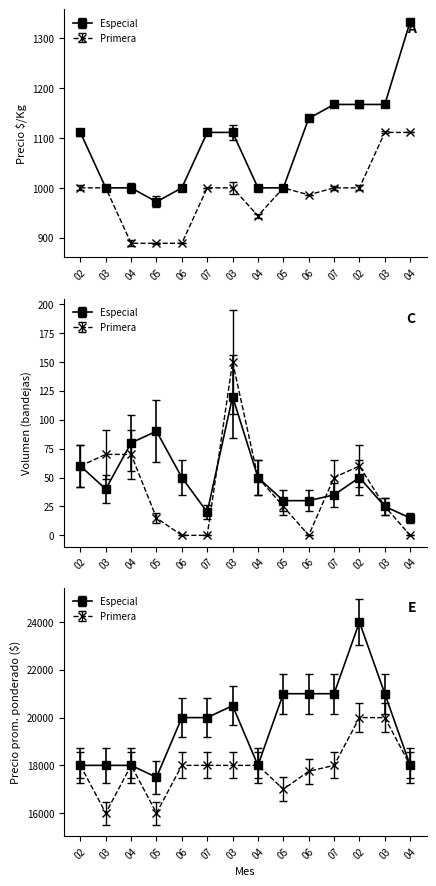

Which series has the largest total across all categories?

Especial